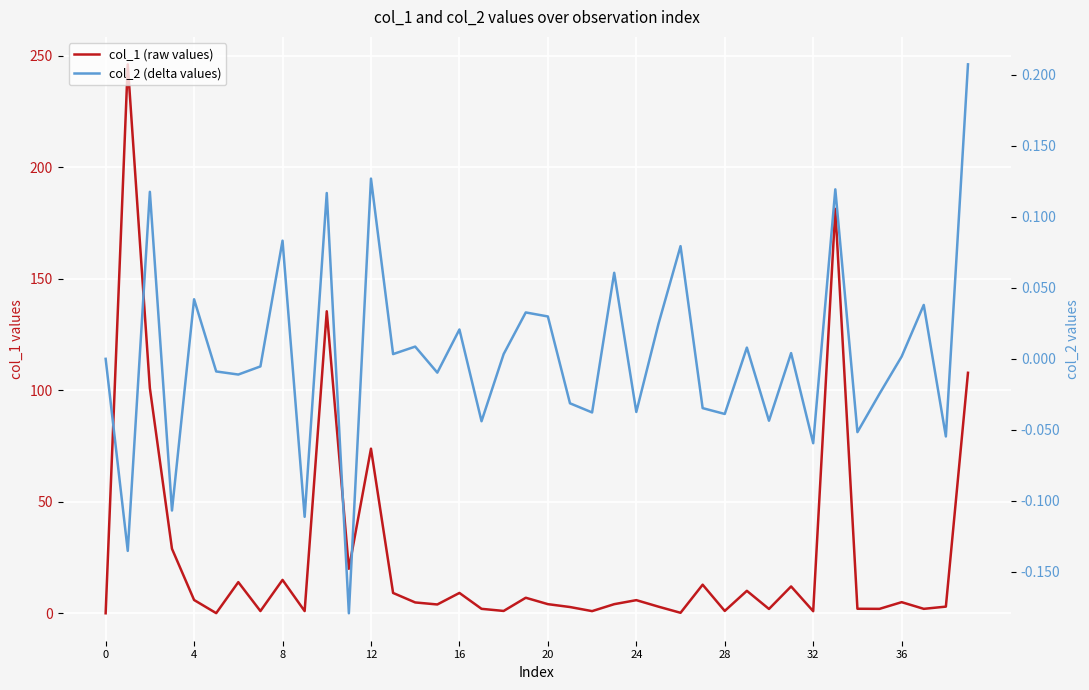

In col_1 (raw values), how many points are higher than both neighbors (excluding endpoints)?

13